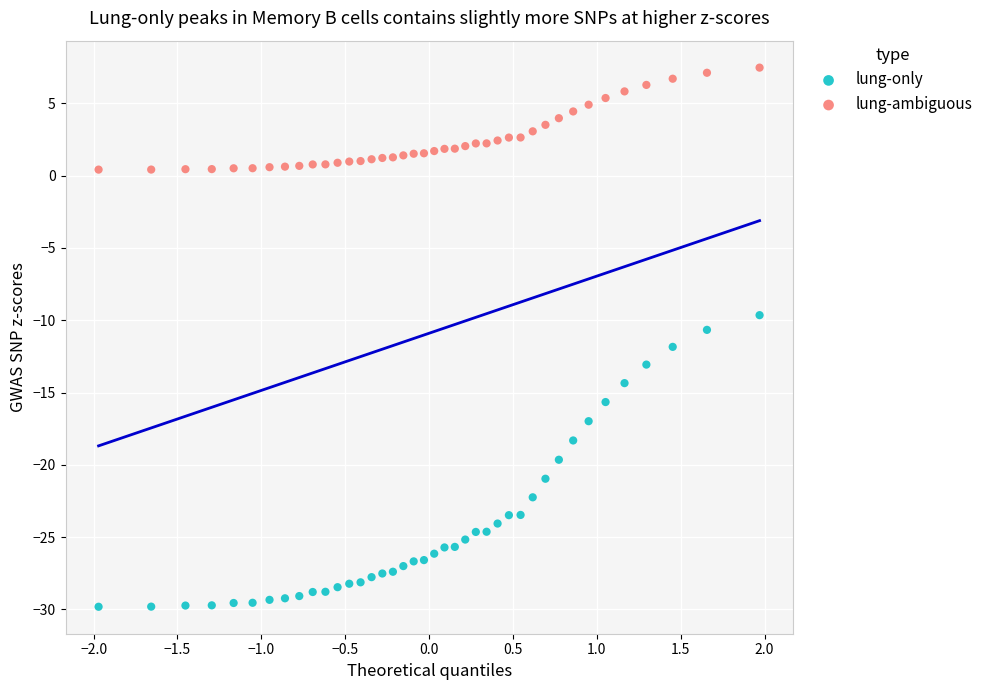

What are all the series names shown in the legend?

lung-only, lung-ambiguous